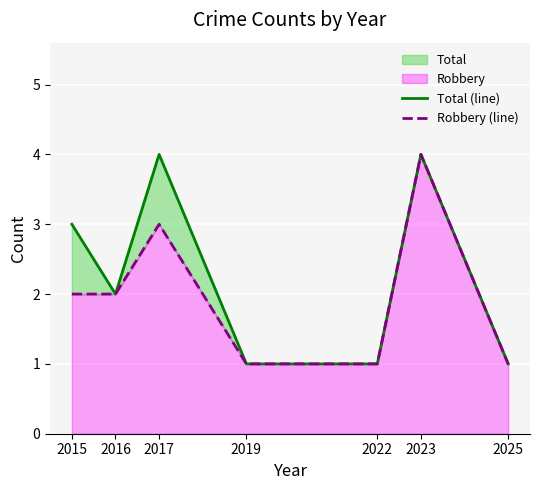

Is it true that Total (line) equals 2 at 2023?

False